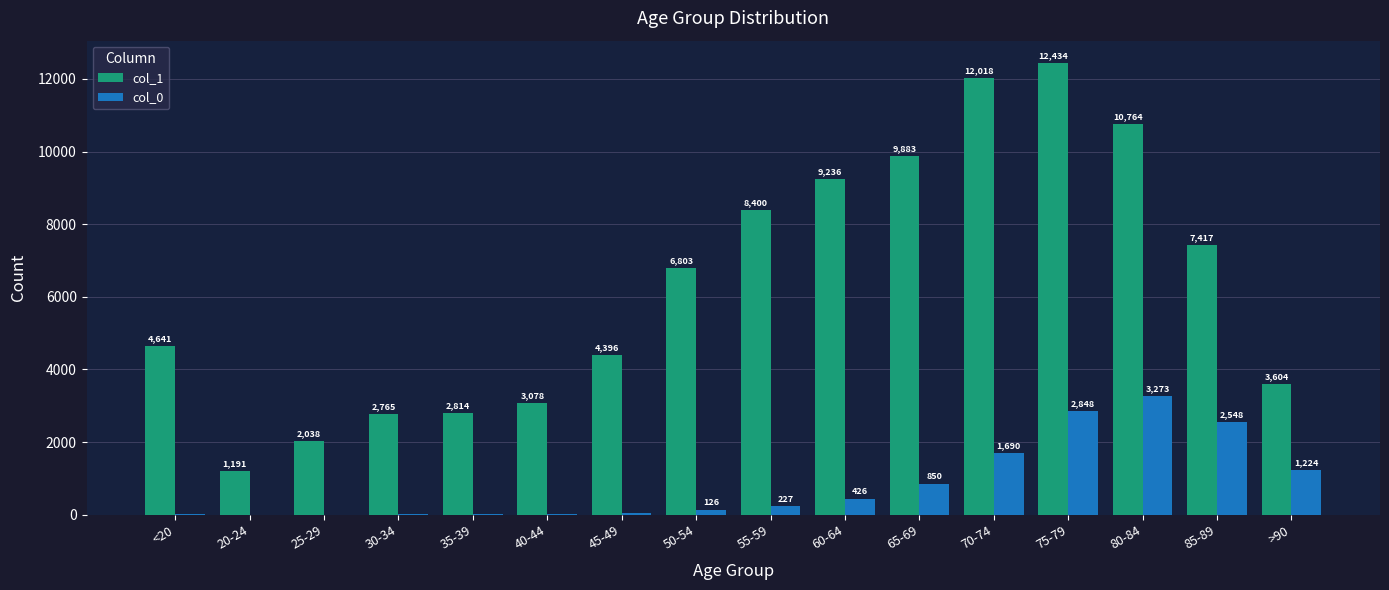

How many groups of bars are there?

16